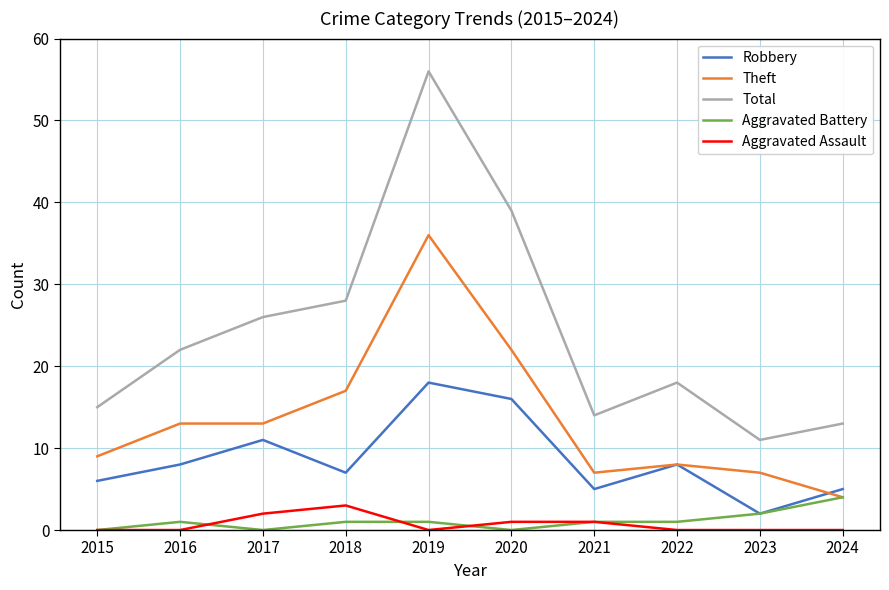

True or false: Robbery has a value of 1 at 2015.

False